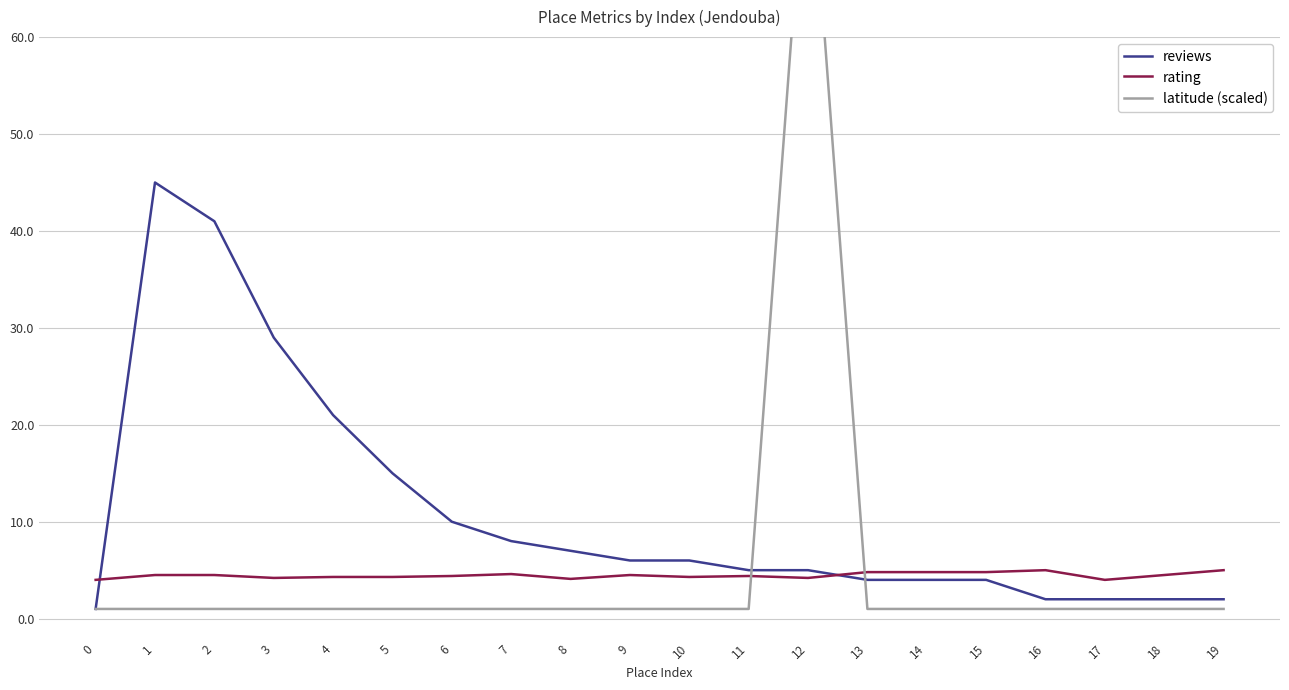

Rank the series by their maximum value, from lowest to highest.

rating, reviews, latitude (scaled)